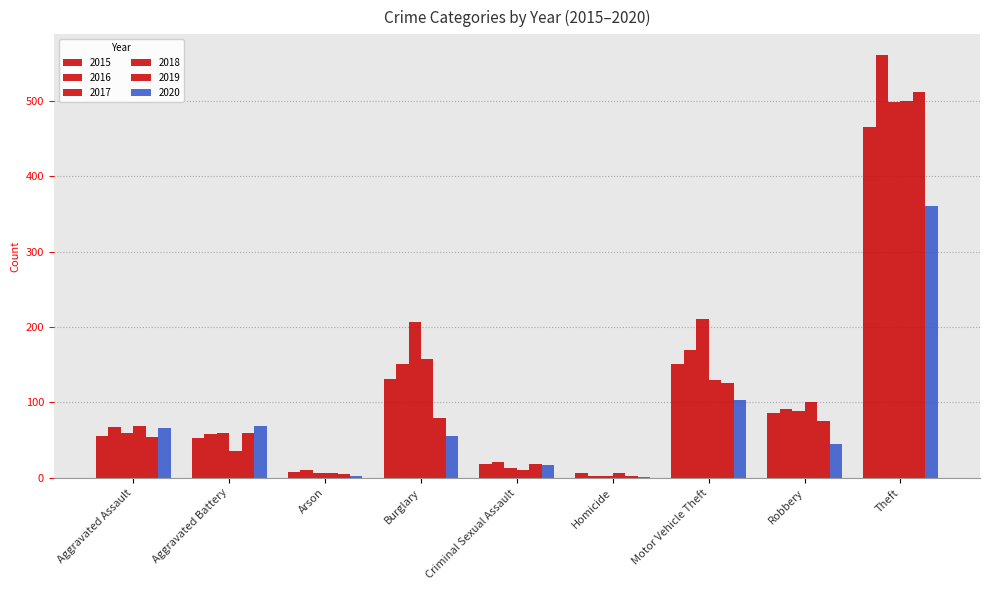

Which series has the widest spread of values?

2016